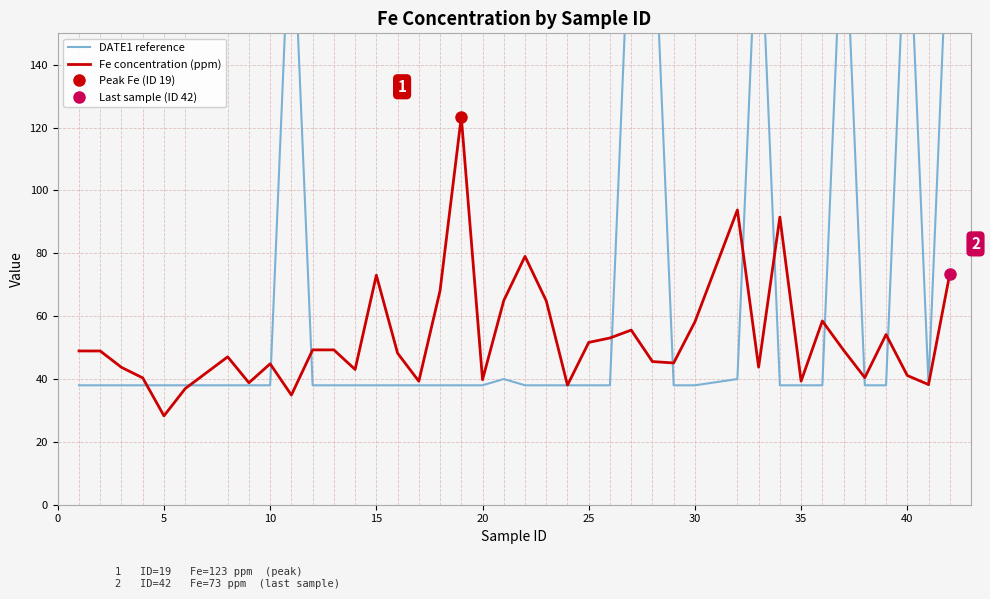

What is the value of the Fe concentration (ppm) point at the 25th from the left?

53.1